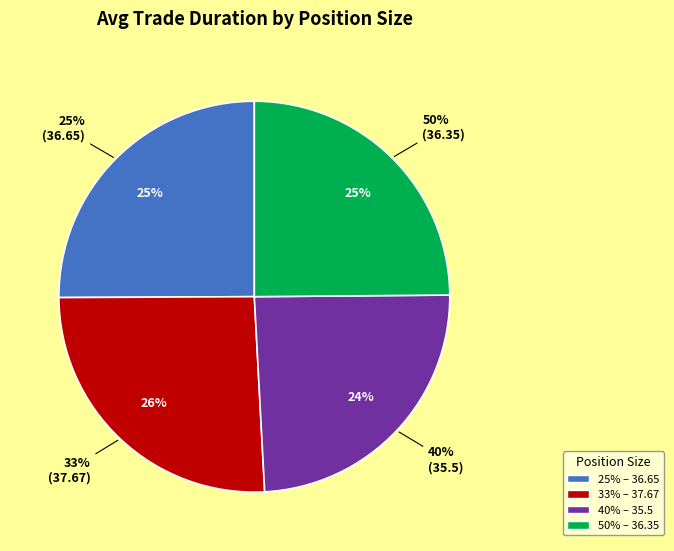

Does 50% represent more than half of the total?

No